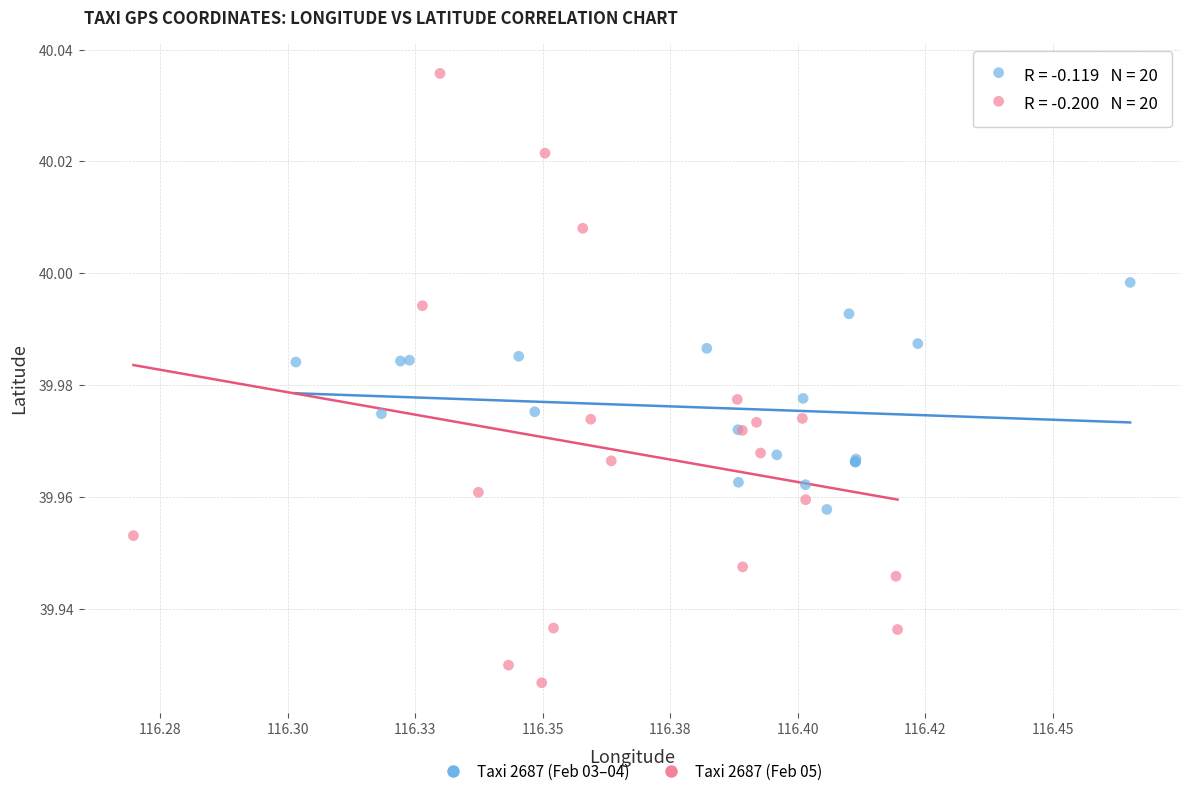

Which series reaches the maximum Y coordinate?

Taxi 2687 (Feb 05)